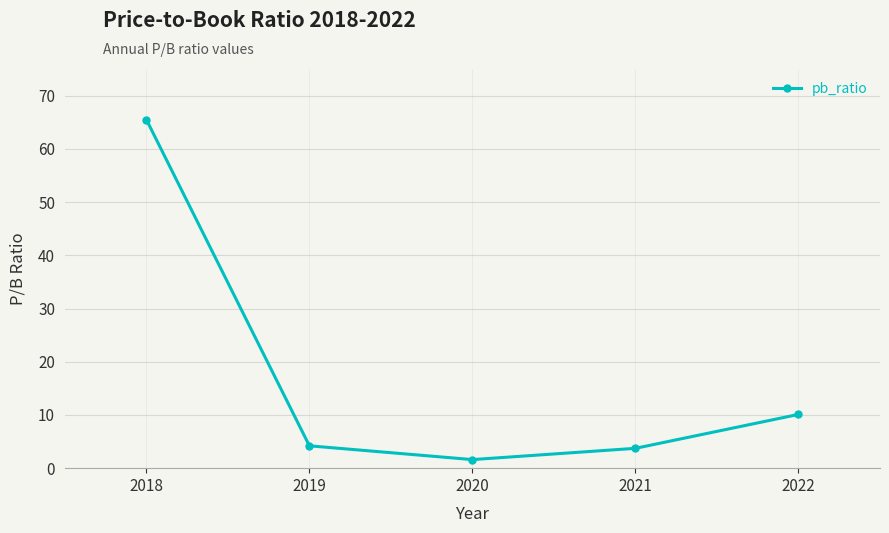

What is the sum of the values at 2022 and 2019?

14.3